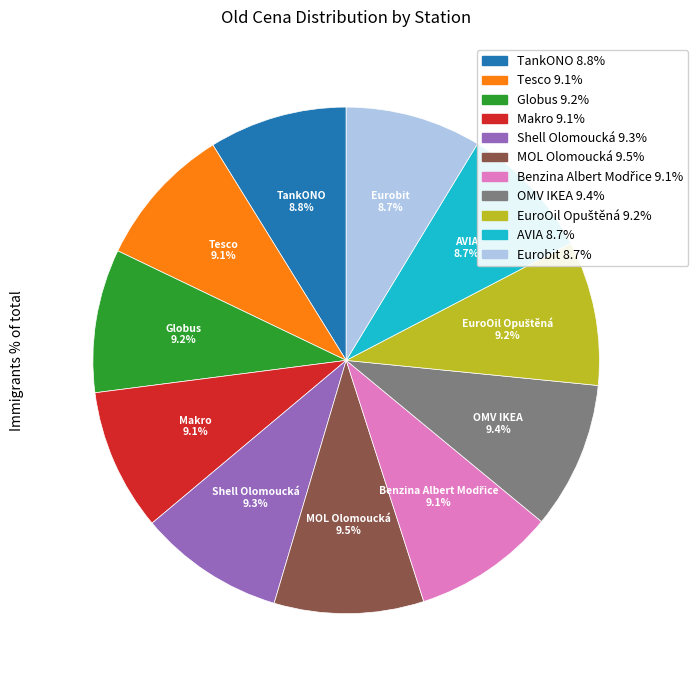

Does Makro represent more than half of the total?

No